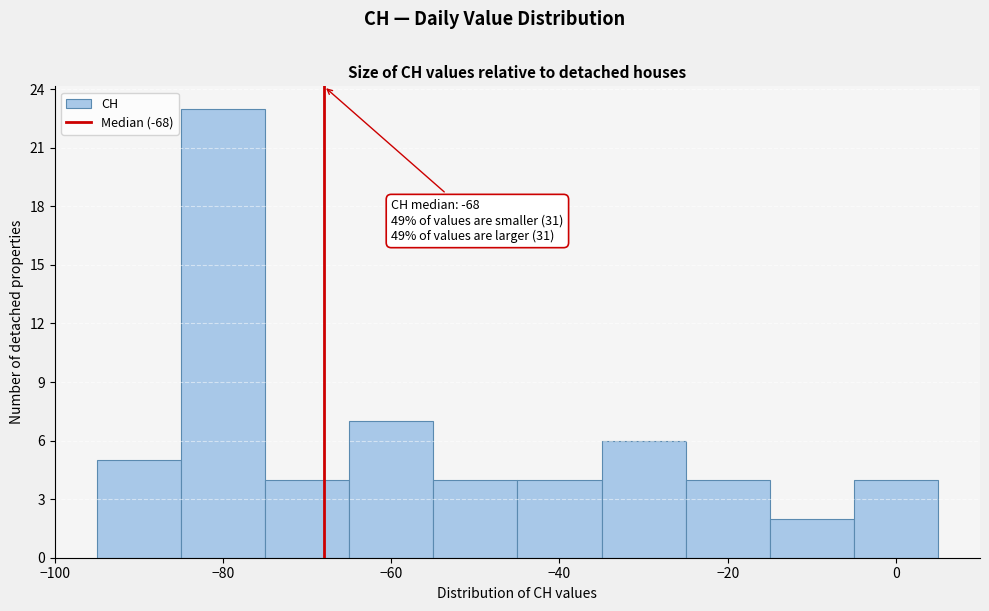

Over which range of the x-axis is the bar tallest?

-85 to -75